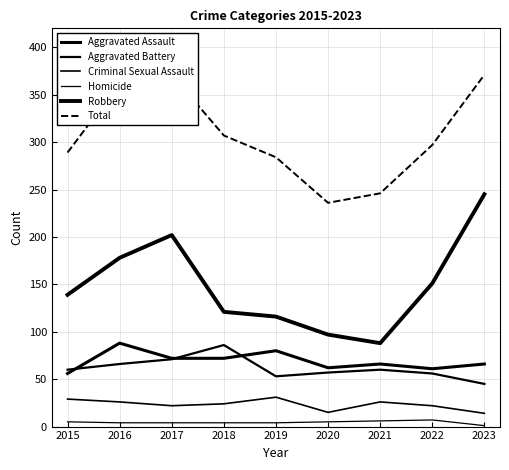

Which series ends up on top after the final intersection of Aggravated Assault and Aggravated Battery?

Aggravated Assault